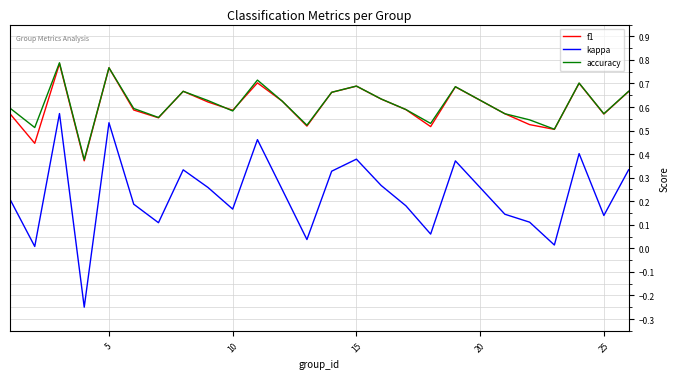

True or false: kappa and f1 cross at least once.

False